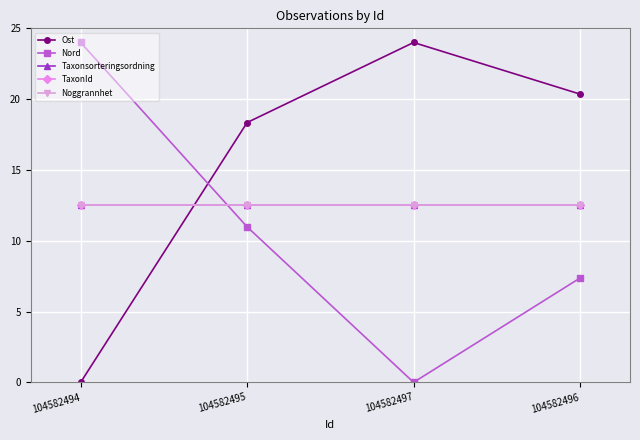

The value of Noggrannhet at 104582497 is 17.1. True or false?

False